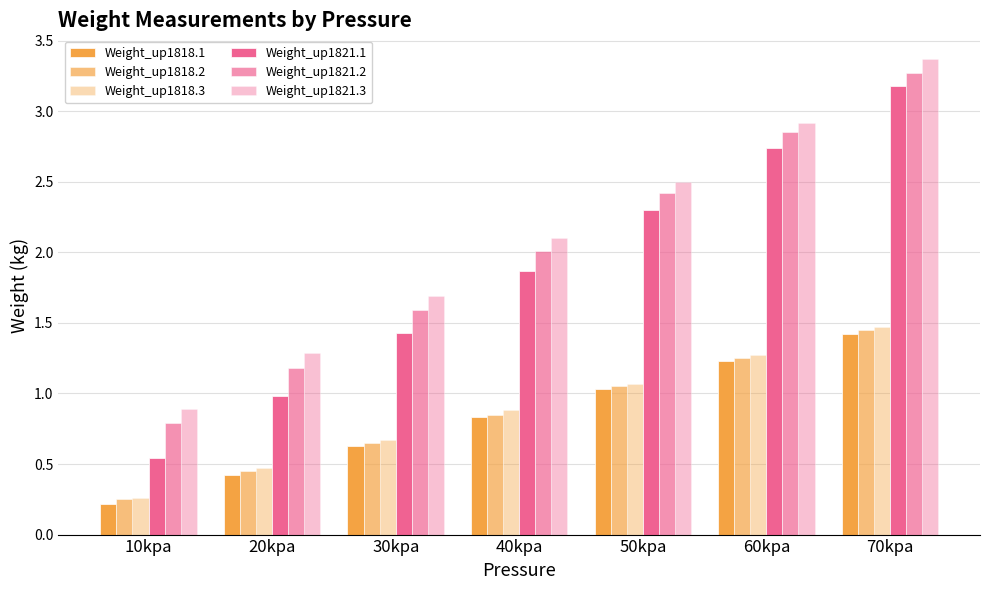

How many groups of bars are there?

7